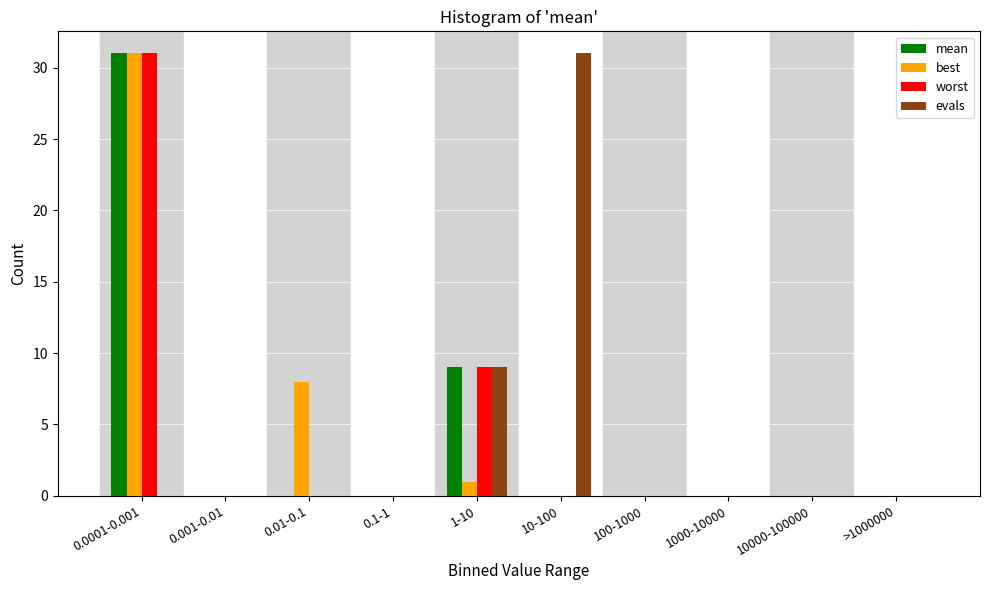

The value of best at 10000-100000 is 21. True or false?

False